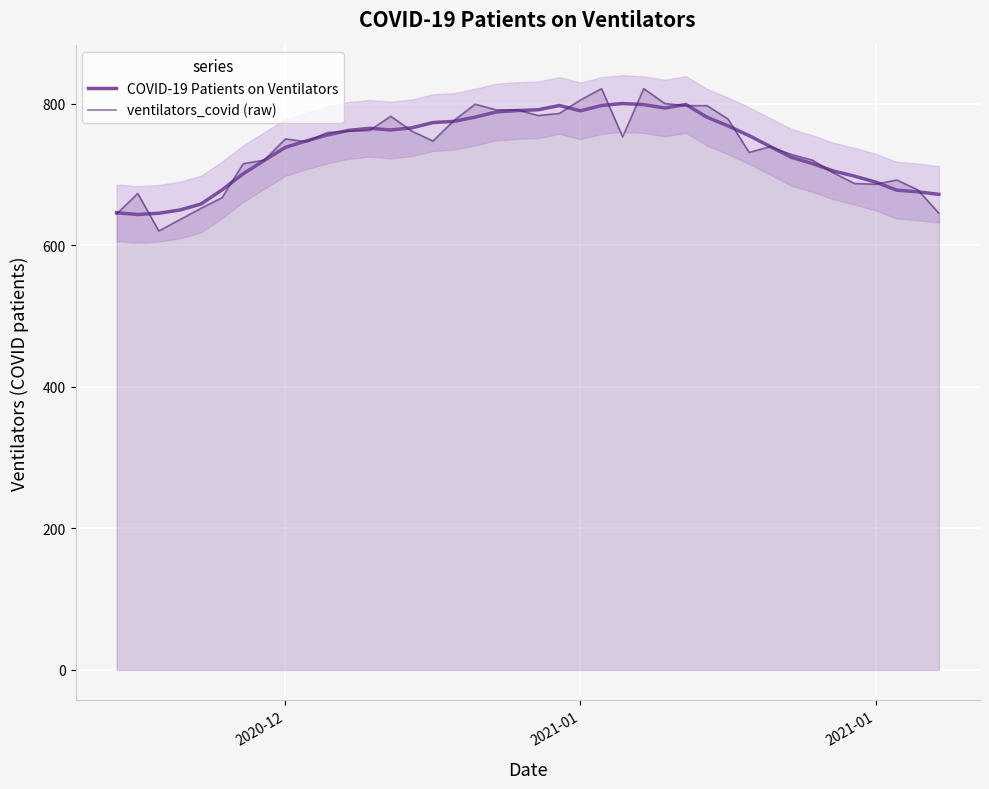

True or false: COVID-19 Patients on Ventilators and ventilators_covid (raw) cross at least once.

True